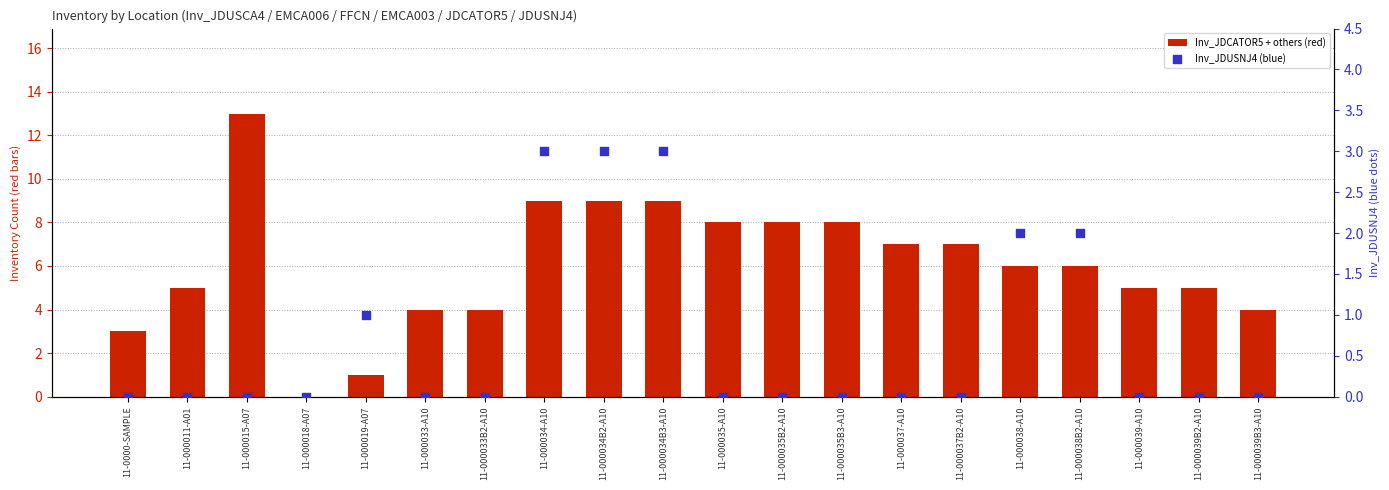

Which series has the largest total across all categories?

Inv_JDCATOR5 + others (red)